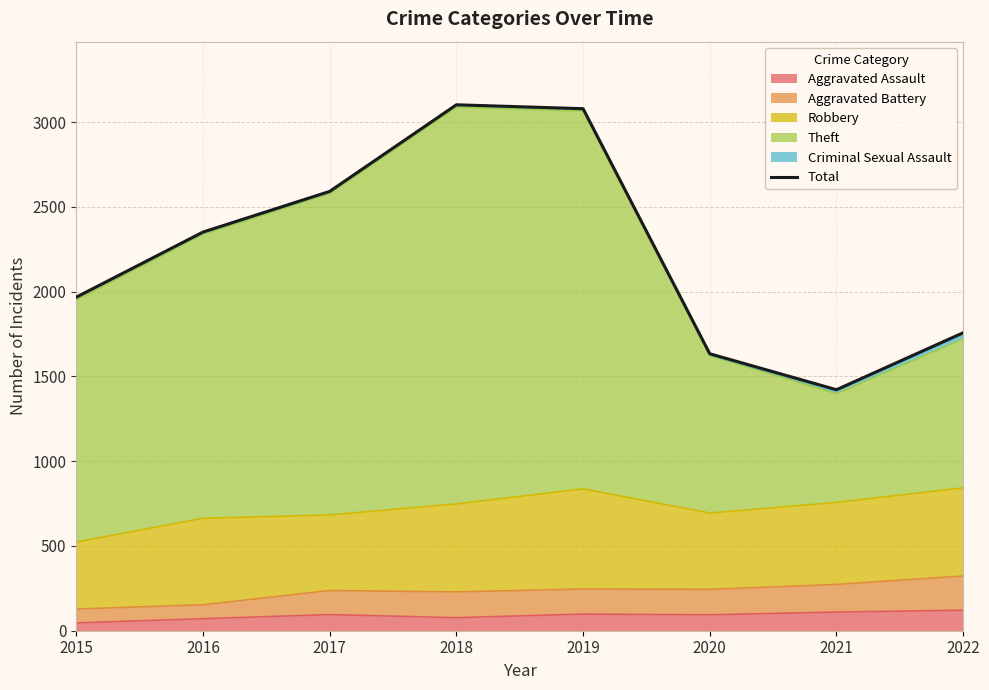

Reading right to left, extract all data points from this chart.

1758	1422	1634	3080	3103	2592	2352	1968